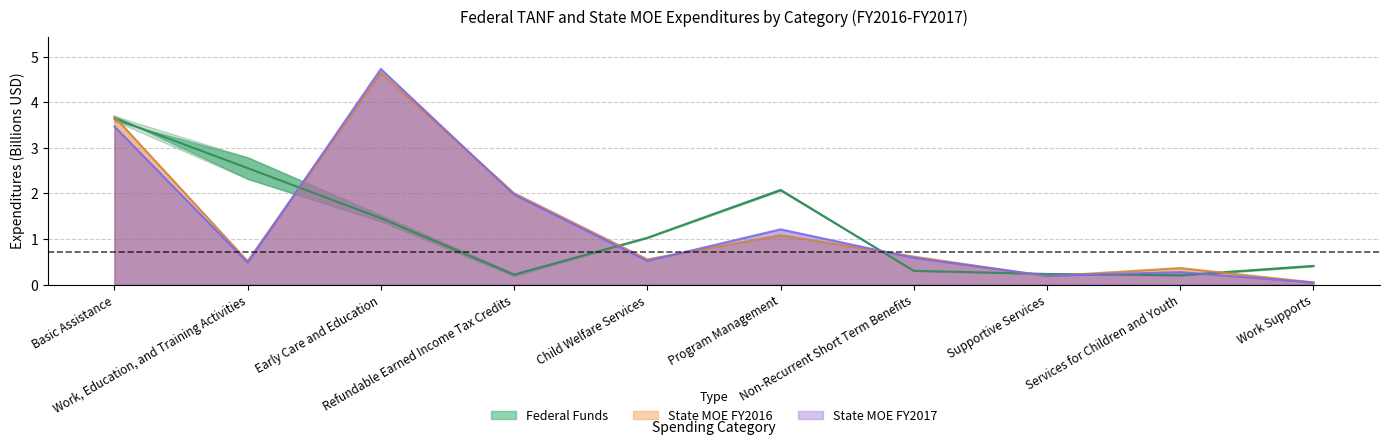

After their last crossing, which series has the higher values: Federal Funds FY2016 or State MOE FY2016?

Federal Funds FY2016